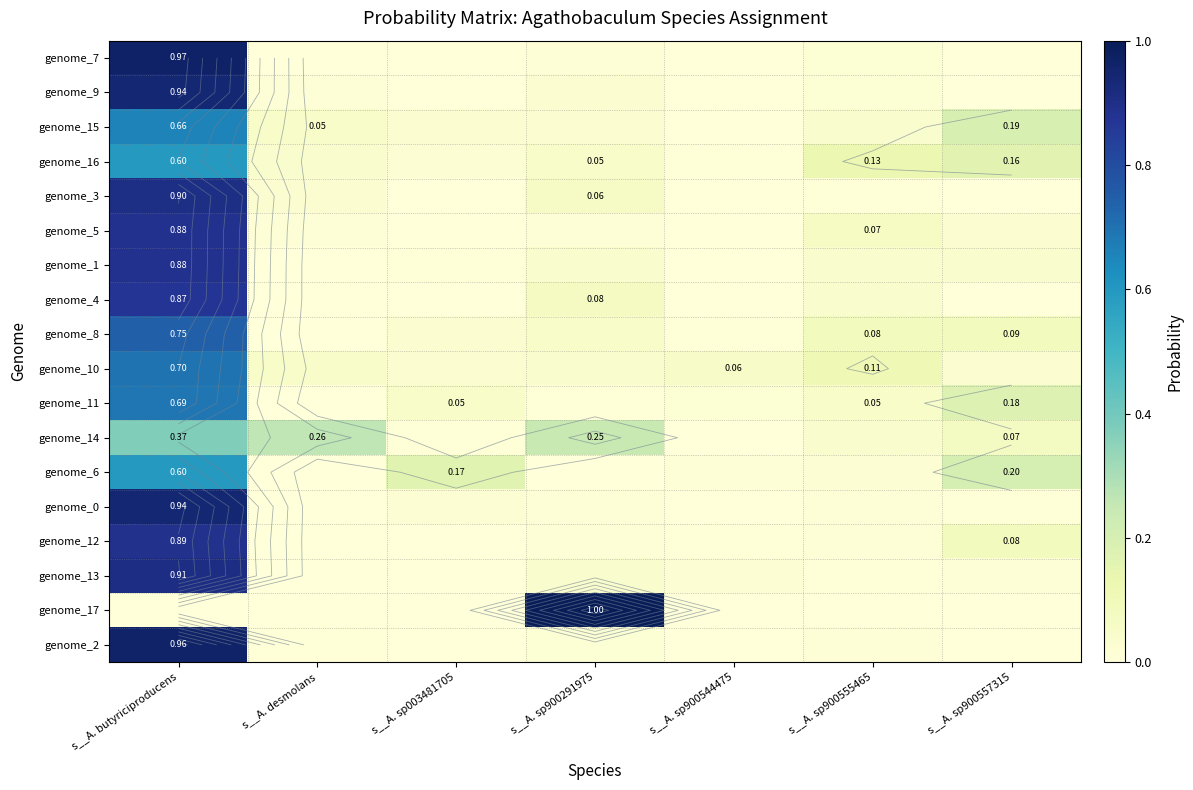

What is the difference between the second highest and second lowest values in the genome_4 series?

0.1